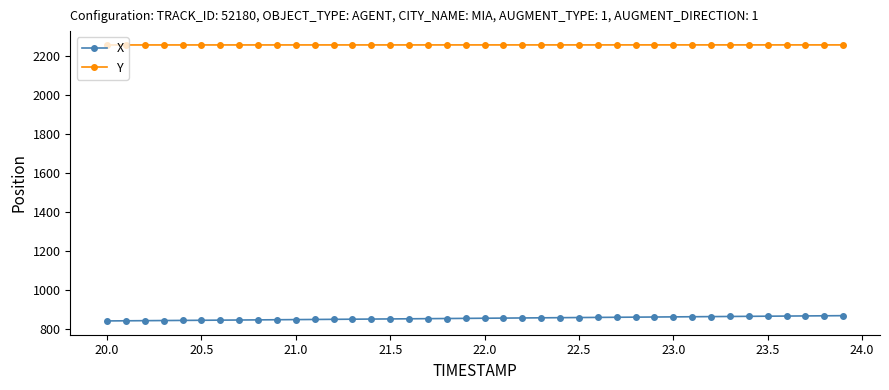

What is the sum of all X values?

34136.2